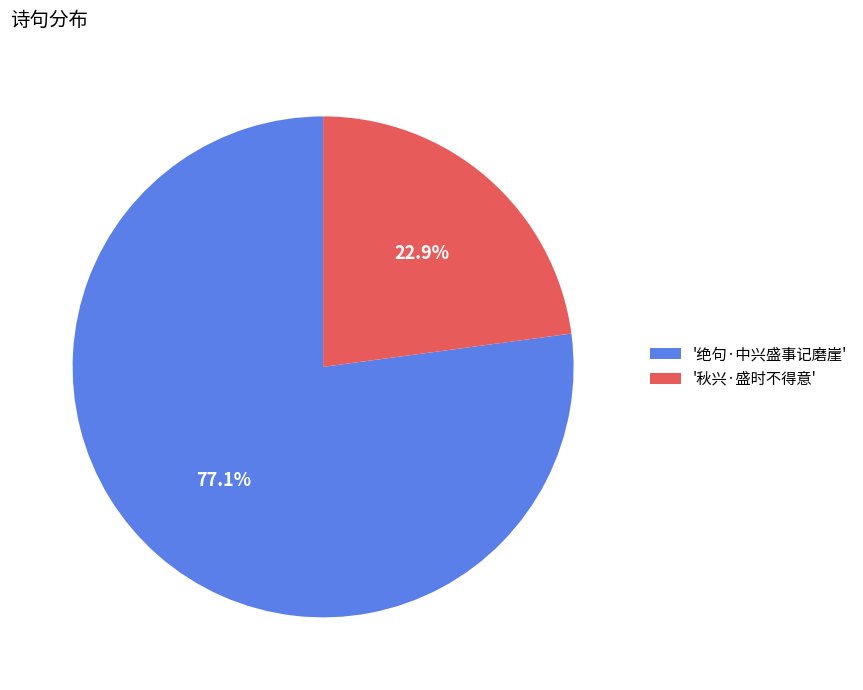

Which slice represents more than half of the pie?

'绝句·中兴盛事记磨崖'